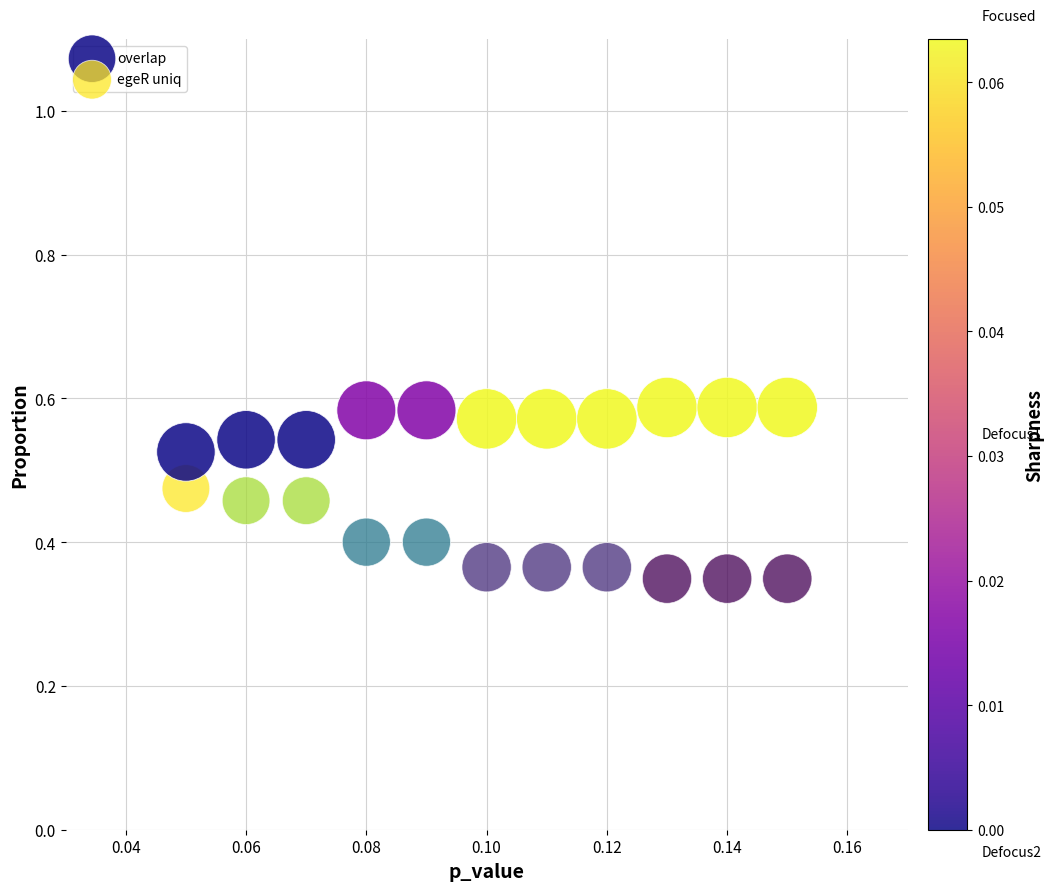

Which series contains the highest Y value?

overlap